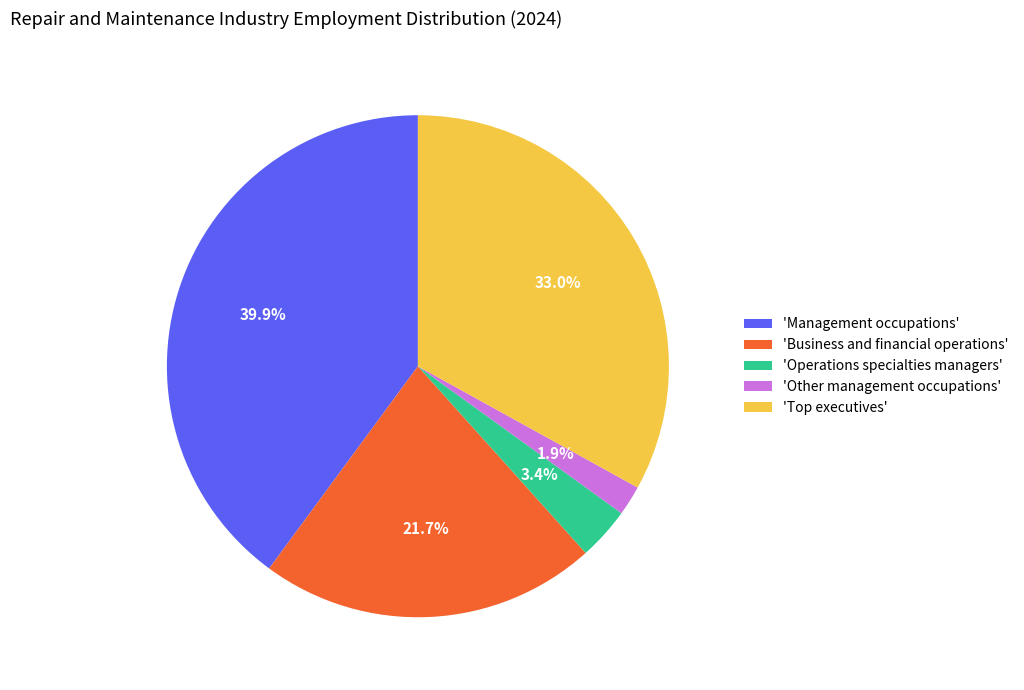

Do 'Business and financial operations' and 'Other management occupations' together represent more than half of the pie?

No